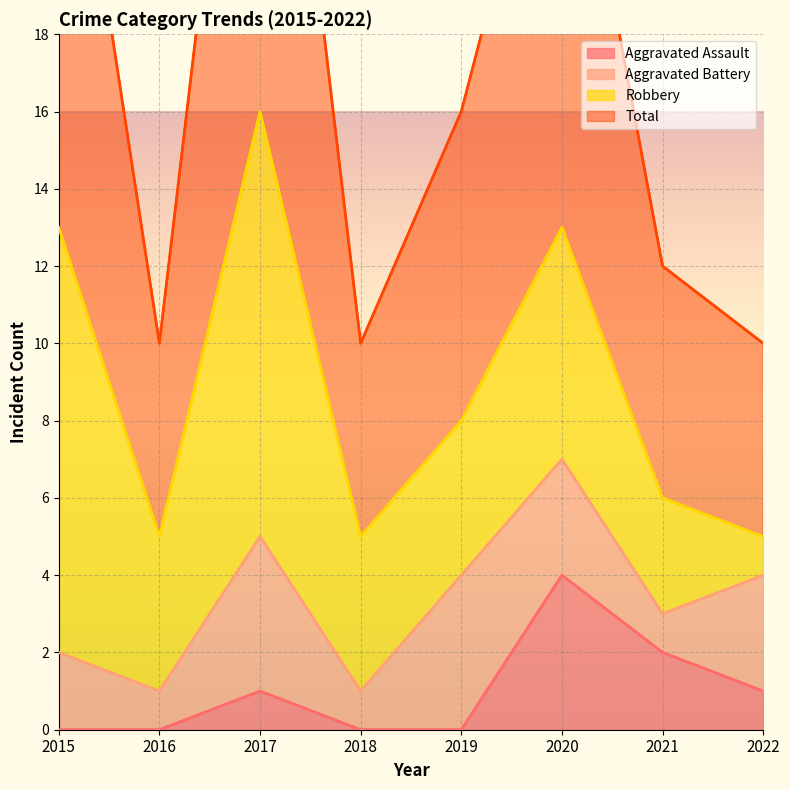

How many Aggravated Assault values are between 0 and 2?

7